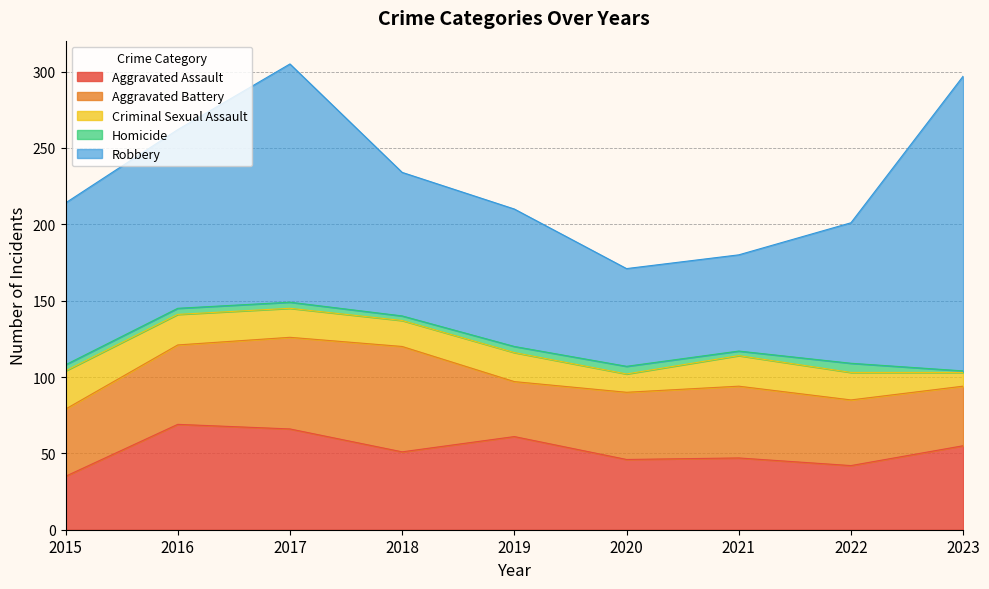

How many distinct data groups are displayed?

5